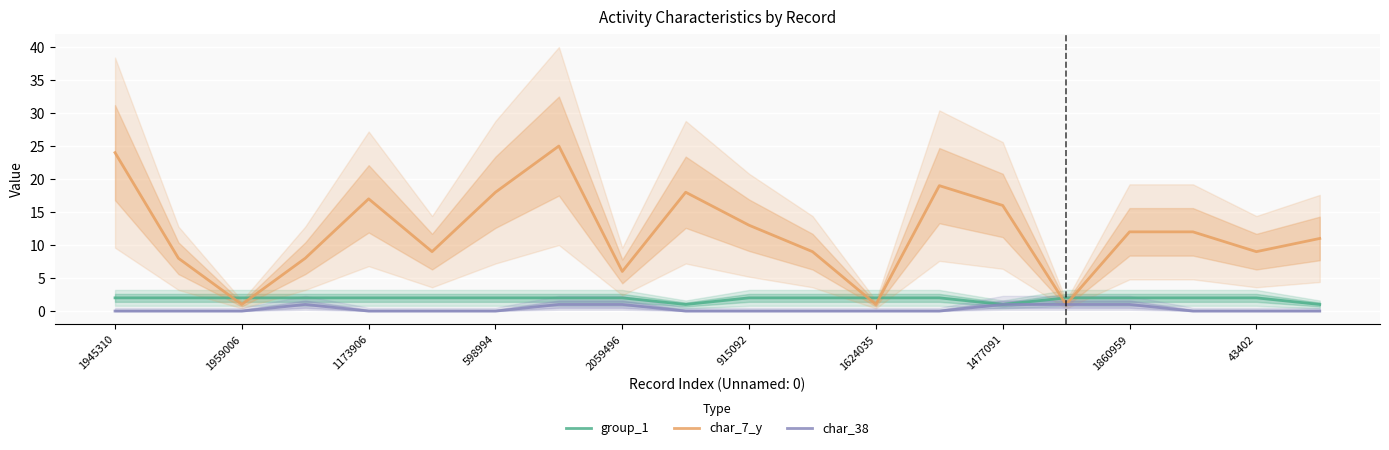

Which category has the lowest value across all series?

1945310